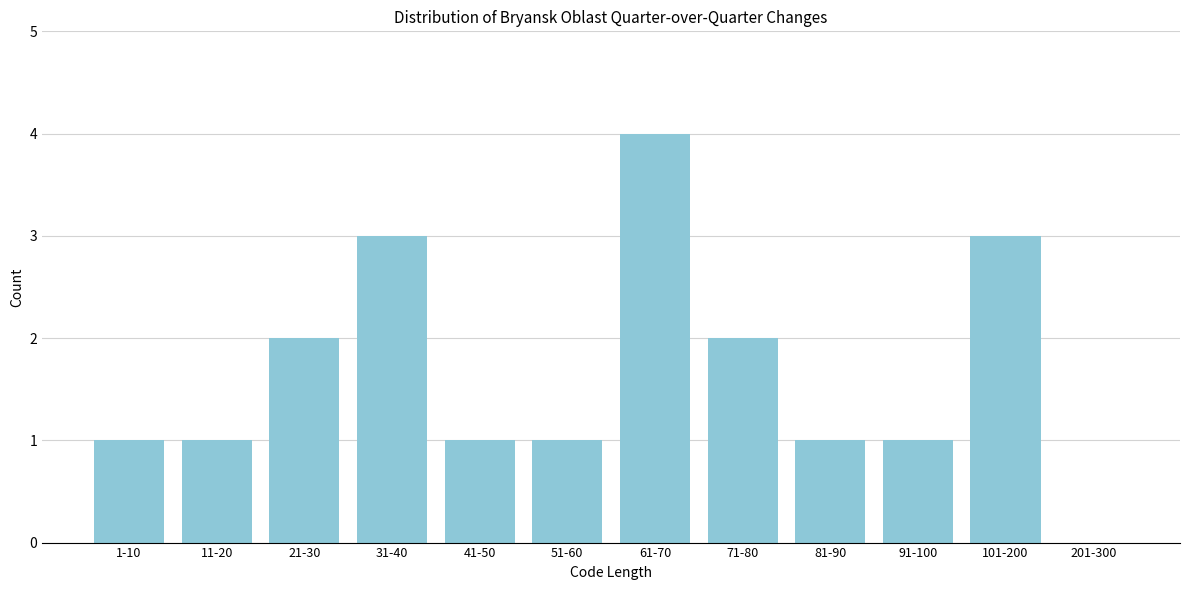

Reading right to left, extract all data points from this chart.

201-300=0	101-200=3	91-100=1	81-90=1	71-80=2	61-70=4	51-60=1	41-50=1	31-40=3	21-30=2	11-20=1	1-10=1